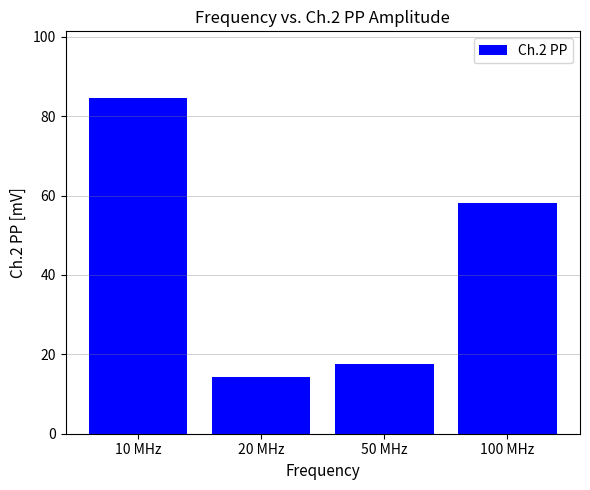

At which label is the value closest to 49?

100 MHz